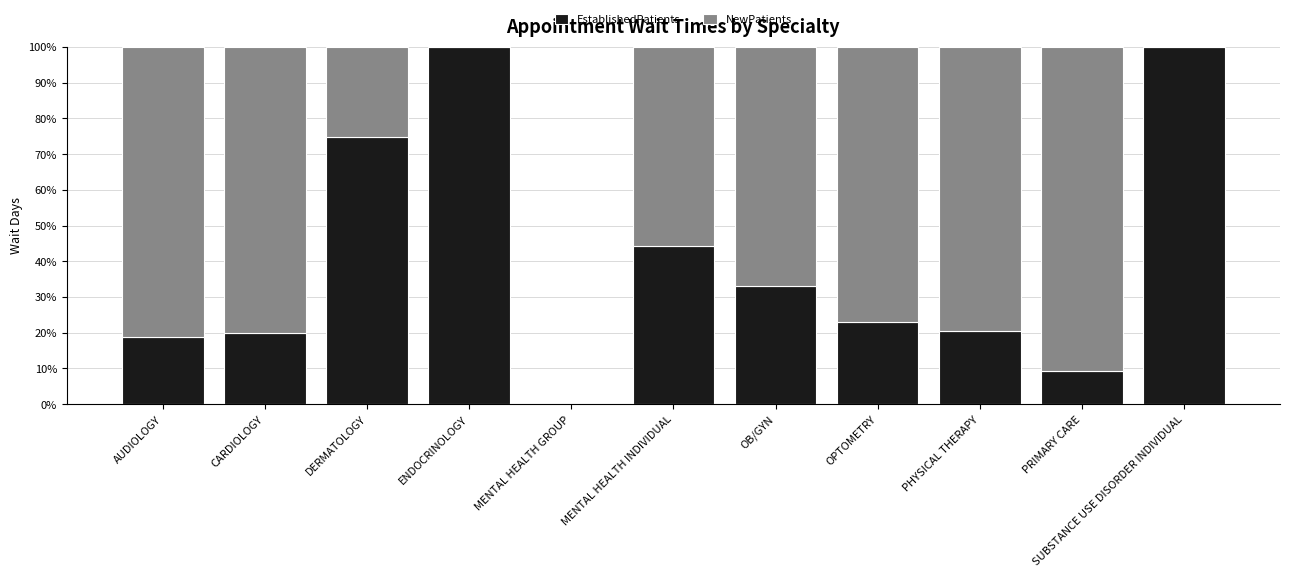

What is the total value across all series at ENDOCRINOLOGY?

100.0